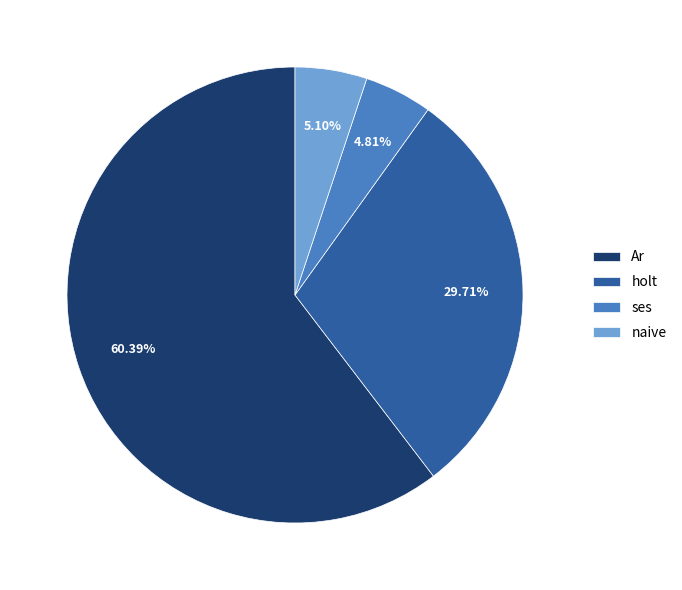

Which has a higher value, Ar or ses?

Ar